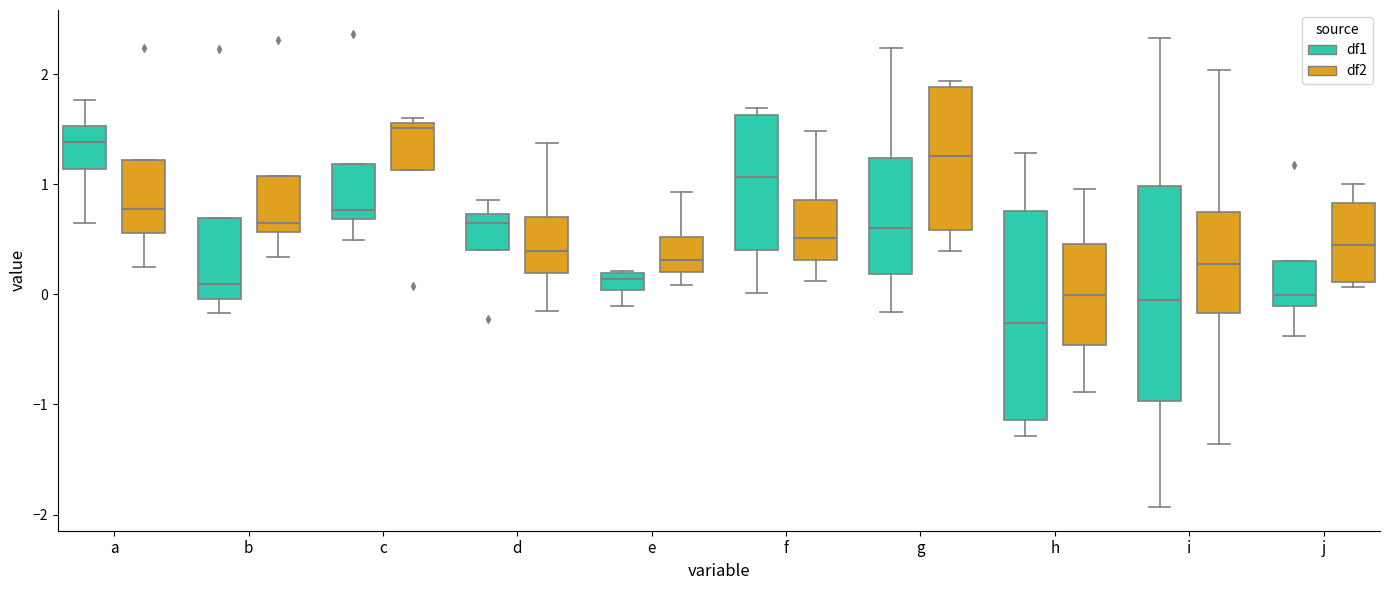

Which box's median line is the highest?

c (df2)